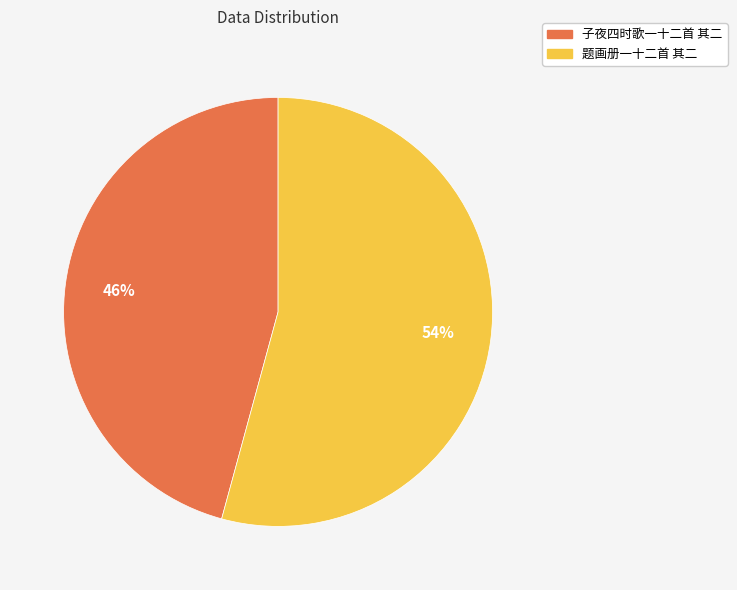

Count the number of slices in the pie.

2